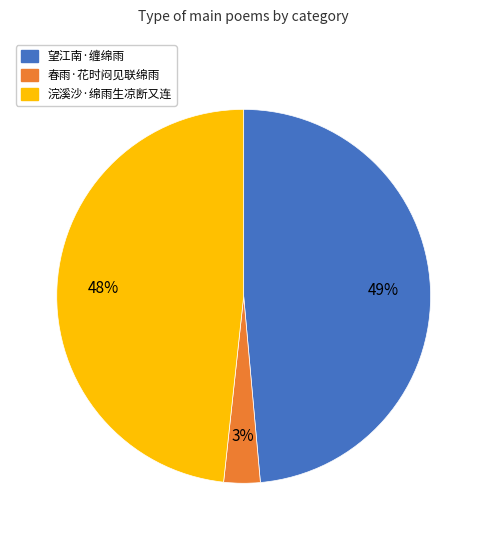

Approximately how many times larger is the value at 浣溪沙·绵雨生凉断又连 compared to 望江南·缠绵雨?

1.0